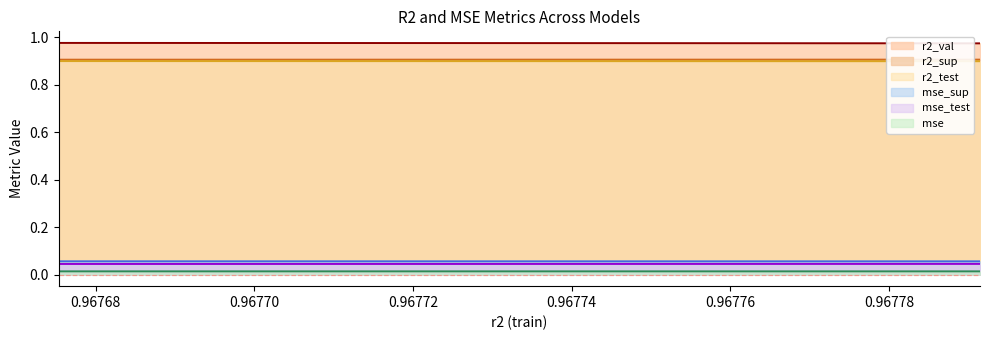

True or false: mse_test and r2_sup cross at least once.

False